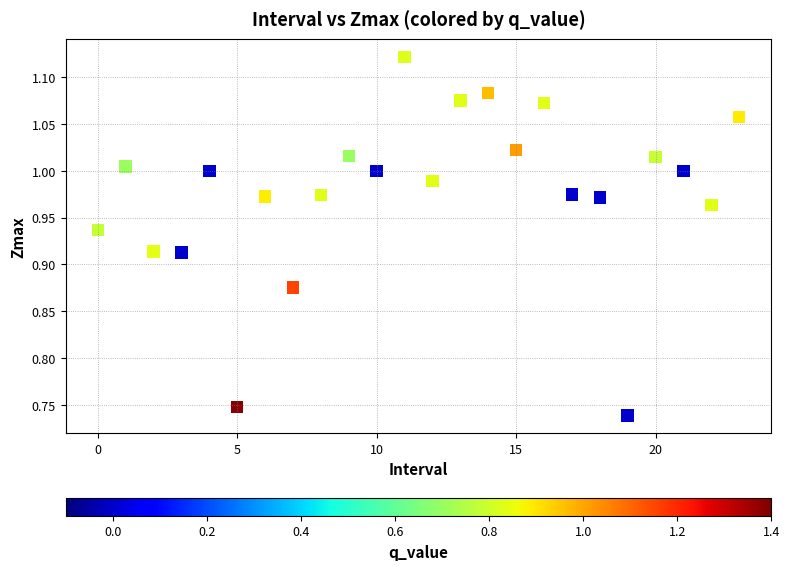

What is the range of Y values (max minus min)?

0.4